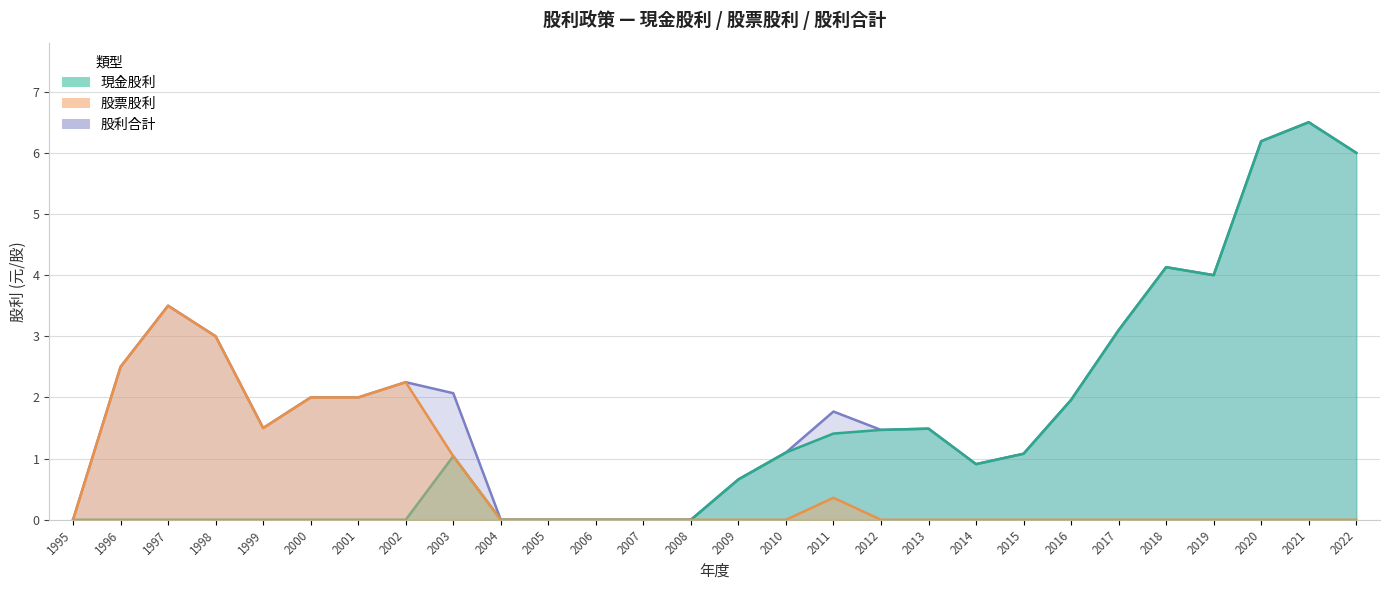

Where is 股利合計 nearest to the value 3?

1998